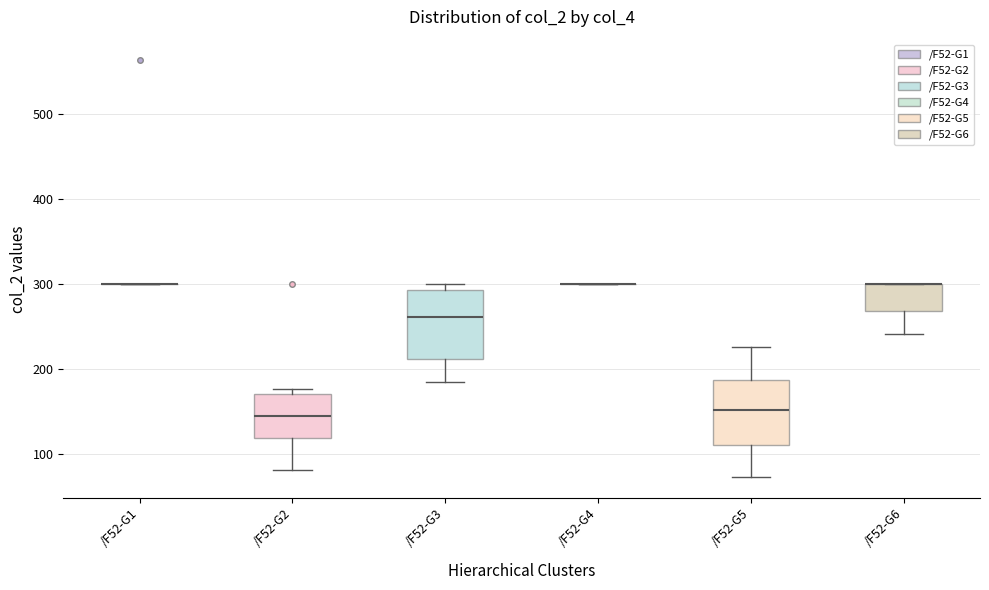

Reading left to right, read every box against the y-axis: the position of its median line, the range the box covers, and the ends of its whiskers. The values are not printed on the chart, so give them approximately, as read against the axis.

/F52-G1: box collapsed to a line at 300, whiskers 300 to 300
/F52-G2: median 150, box 120 to 170, whiskers 80 to 180
/F52-G3: median 260, box 210 to 290, whiskers 180 to 300
/F52-G4: box collapsed to a line at 300, whiskers 300 to 300
/F52-G5: median 150, box 110 to 190, whiskers 70 to 230
/F52-G6: median 300 (drawn on the box's upper edge), box 270 to 300, whiskers 240 to 300